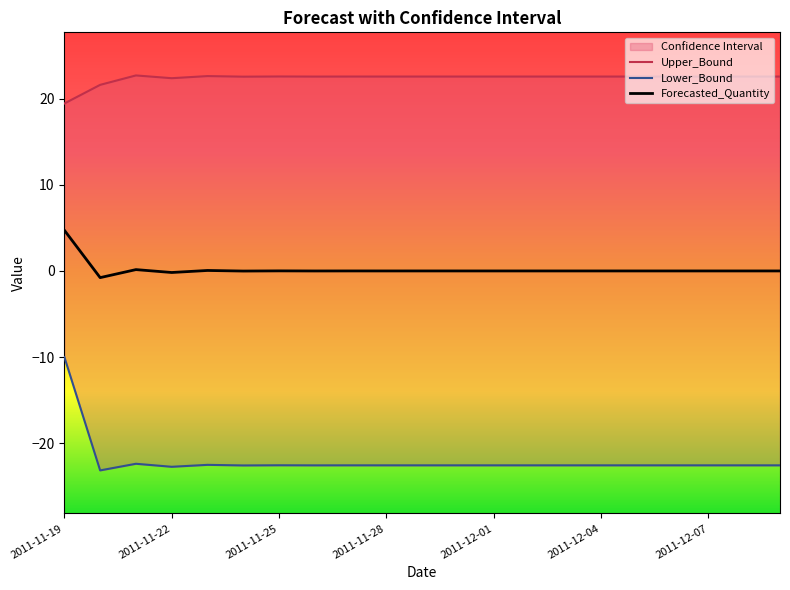

What is the difference between the second highest and second lowest values in the Lower_Bound series?

0.3